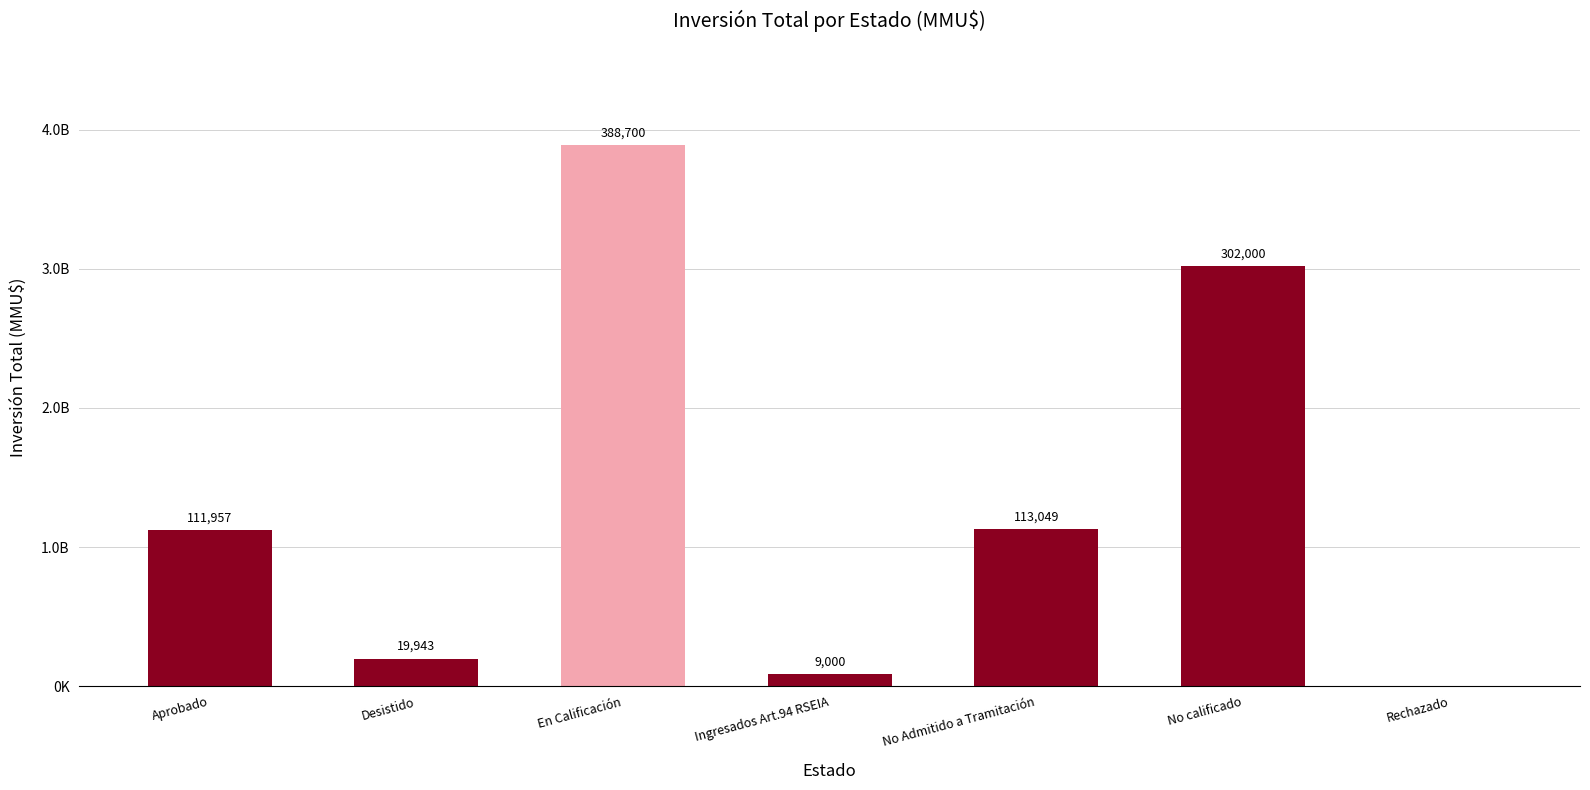

What is the label of the 4th bar from the right?

Ingresados Art.94 RSEIA